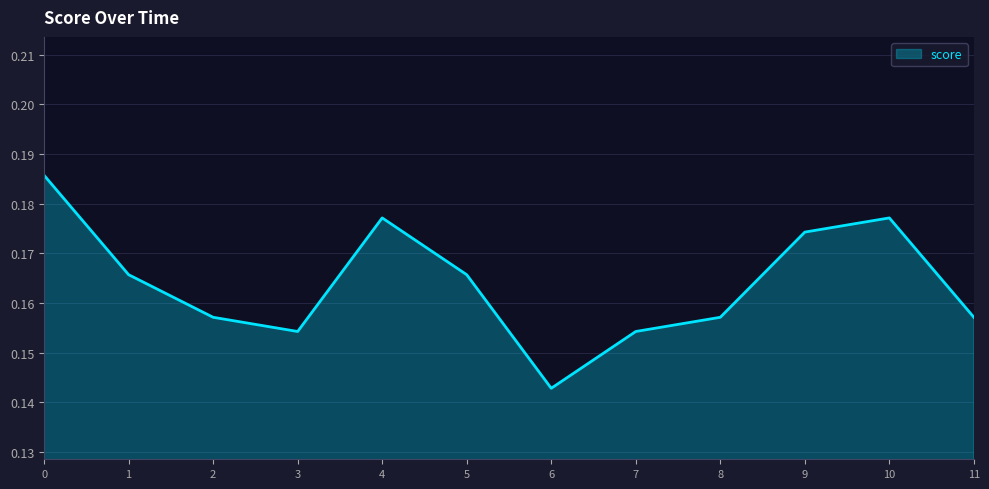

Where is the data nearest to the value 0?

6